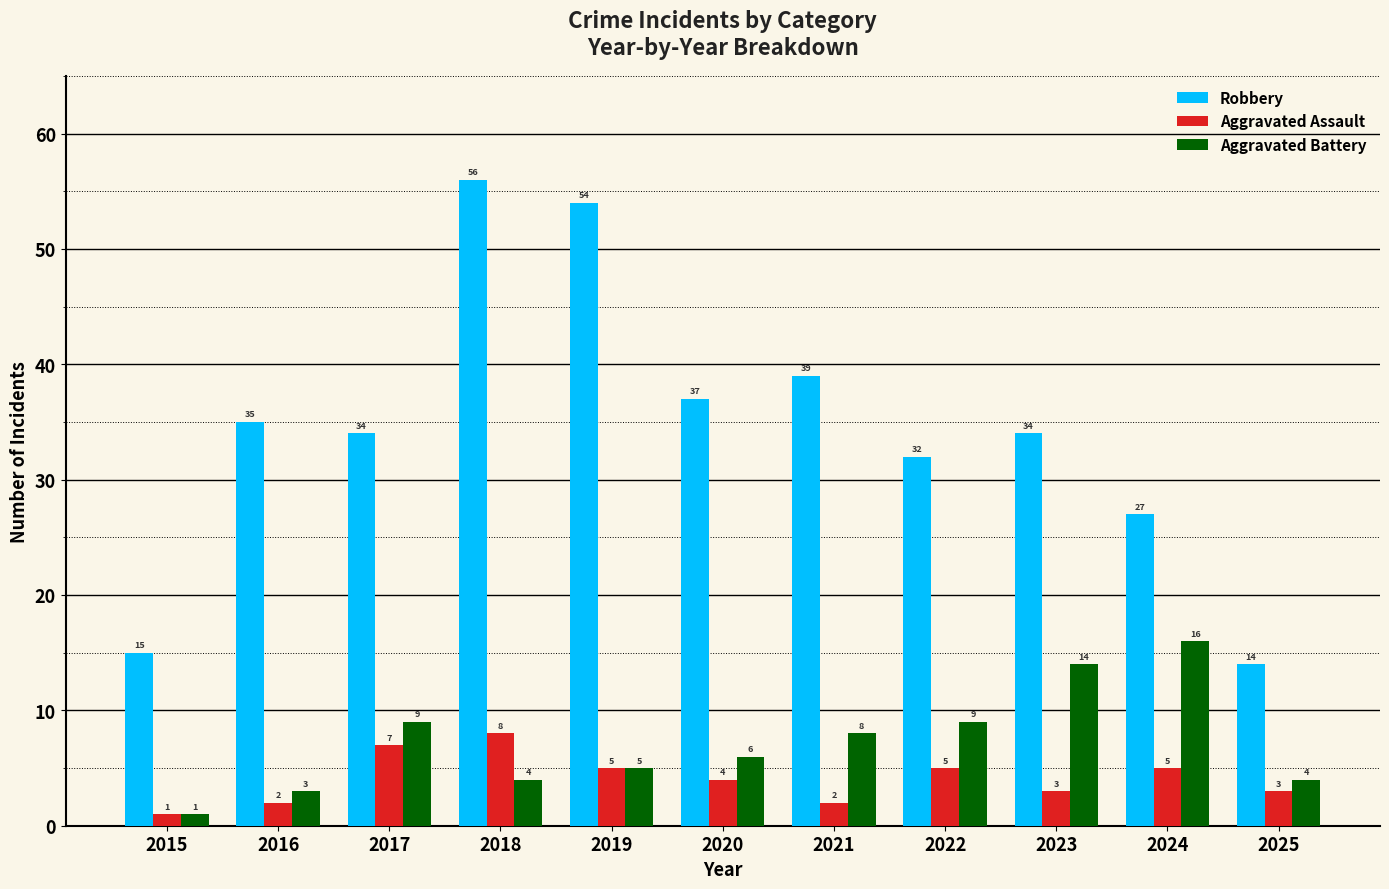

What is the sum of the Aggravated Assault values at 2025 and 2018?

11